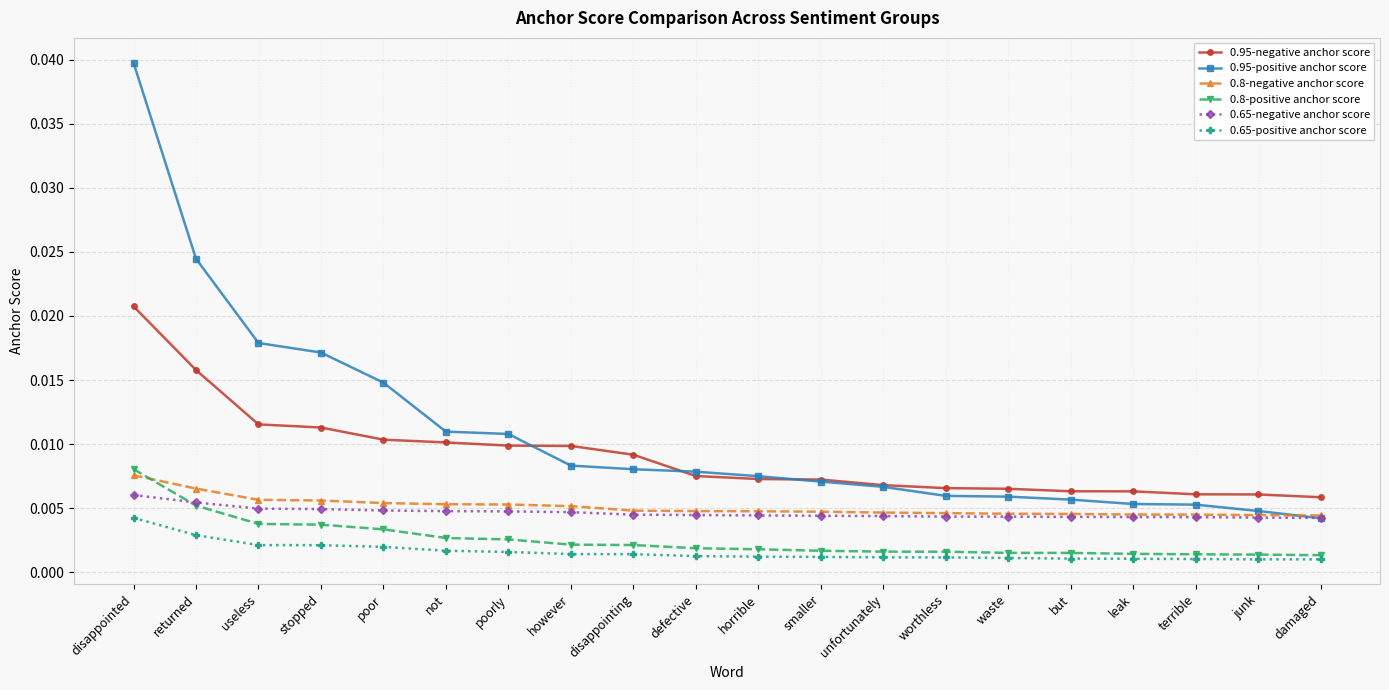

What is the label of the 17th point from the left?

leak